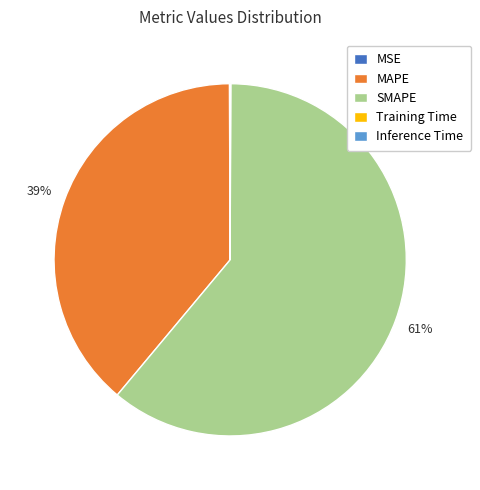

What is the ratio of the value at MAPE to the value at SMAPE?

0.6